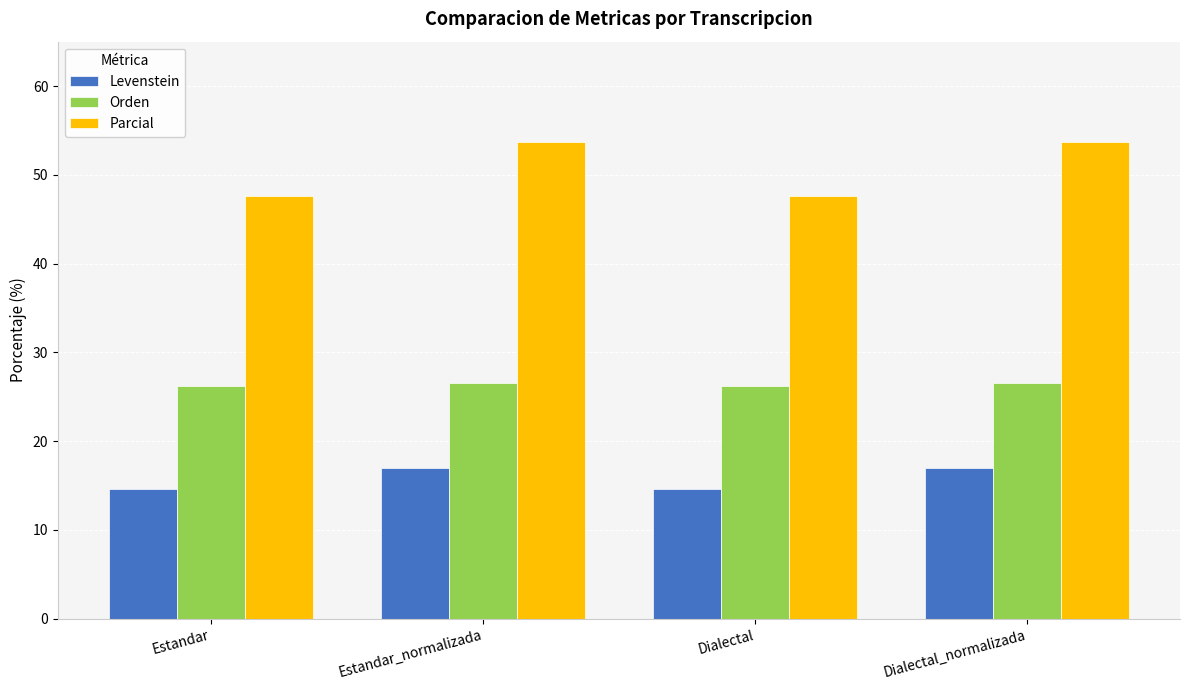

What is the total value across all series at Estandar_normalizada?

97.2